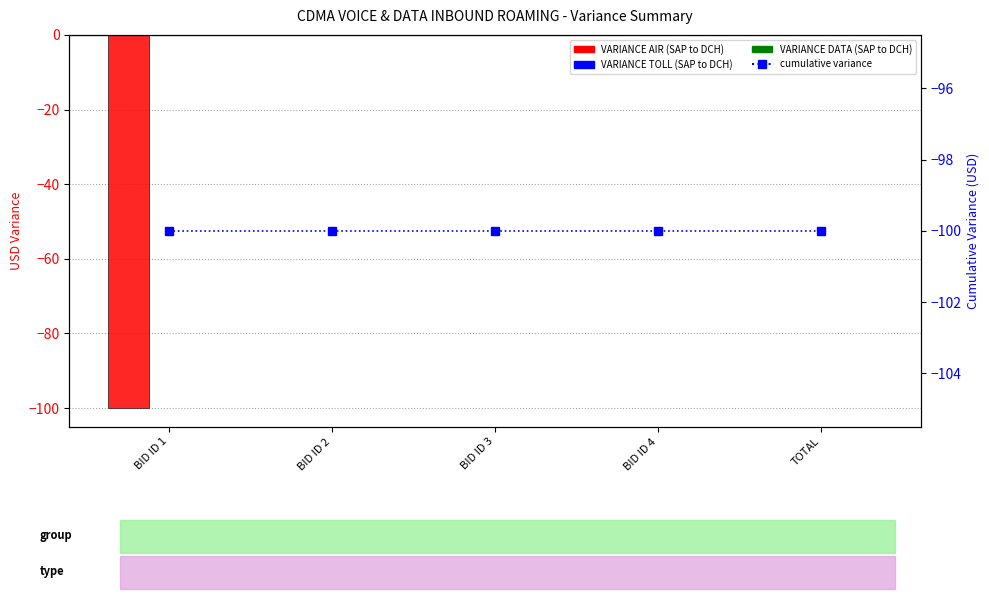

Rank the categories by VARIANCE (SAP to DCH) - AIR value from highest to lowest.

BID ID 2, BID ID 3, BID ID 4, TOTAL, BID ID 1